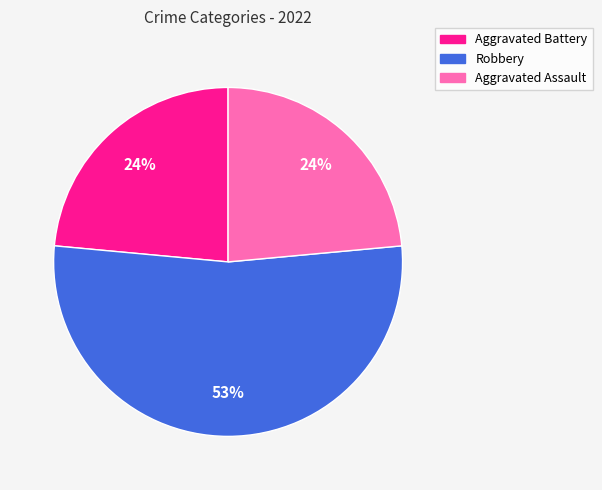

Combined, do Aggravated Battery and Aggravated Assault account for over 50%?

No